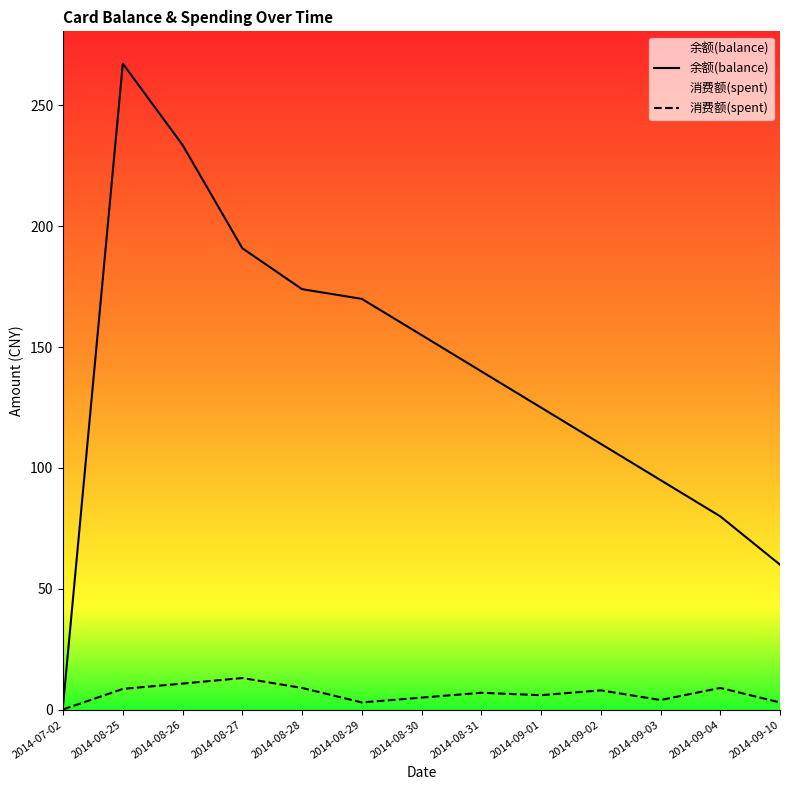

The 余额(balance) series shows 2.6 at 2014-07-02. True or false?

False